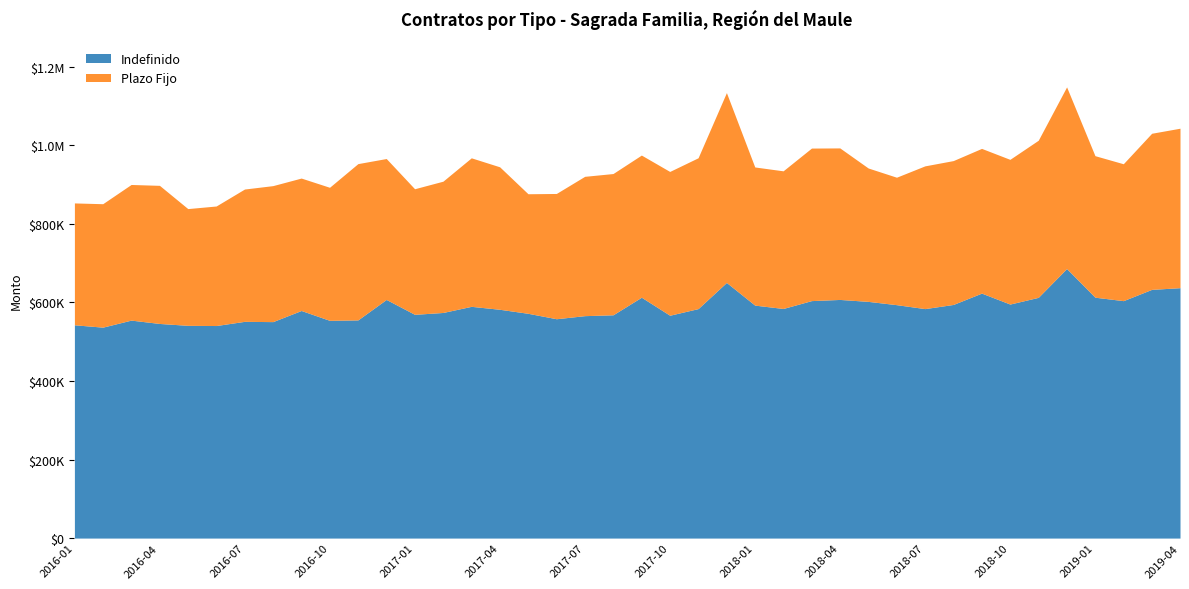

What is the label of the 16th point from the right?

2018-01